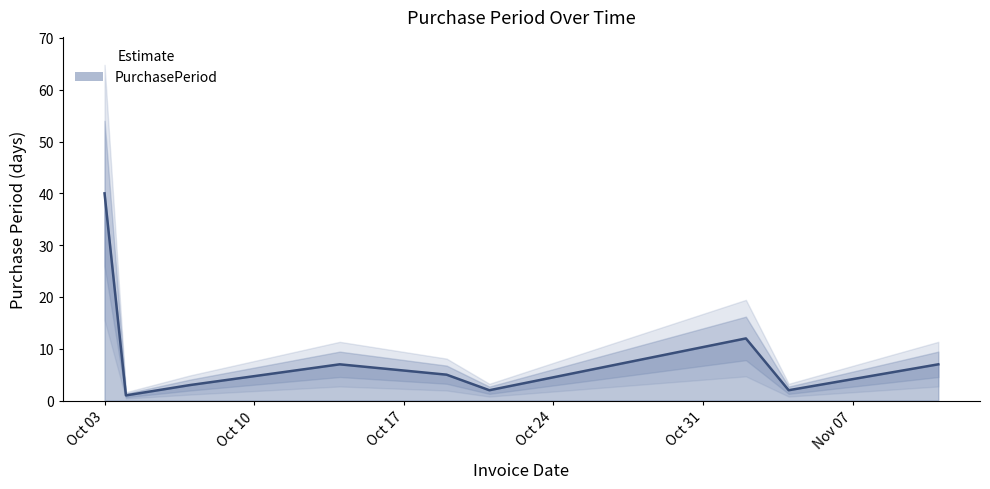

Reading right to left, extract all data points from this chart.

7	2	12	2	5	7	3	1	40